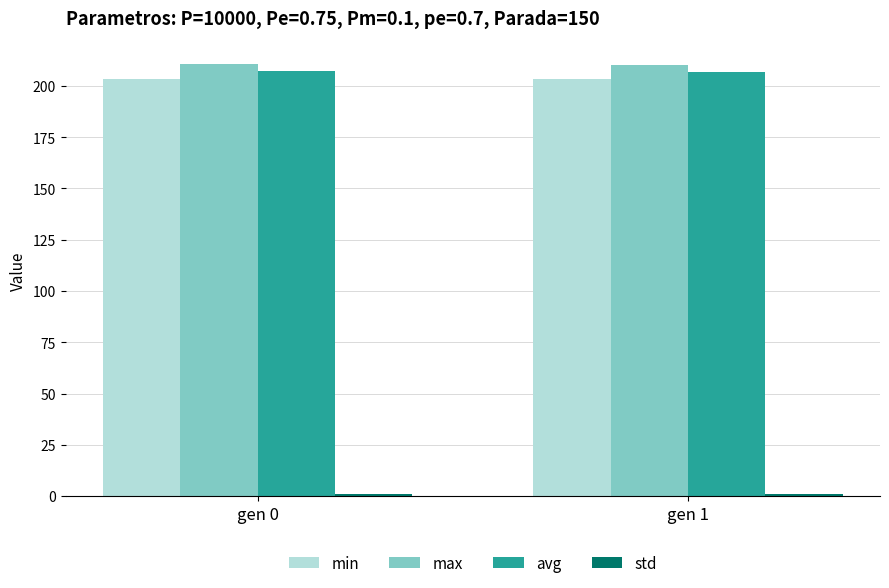

What is the sum of all avg values?

414.2